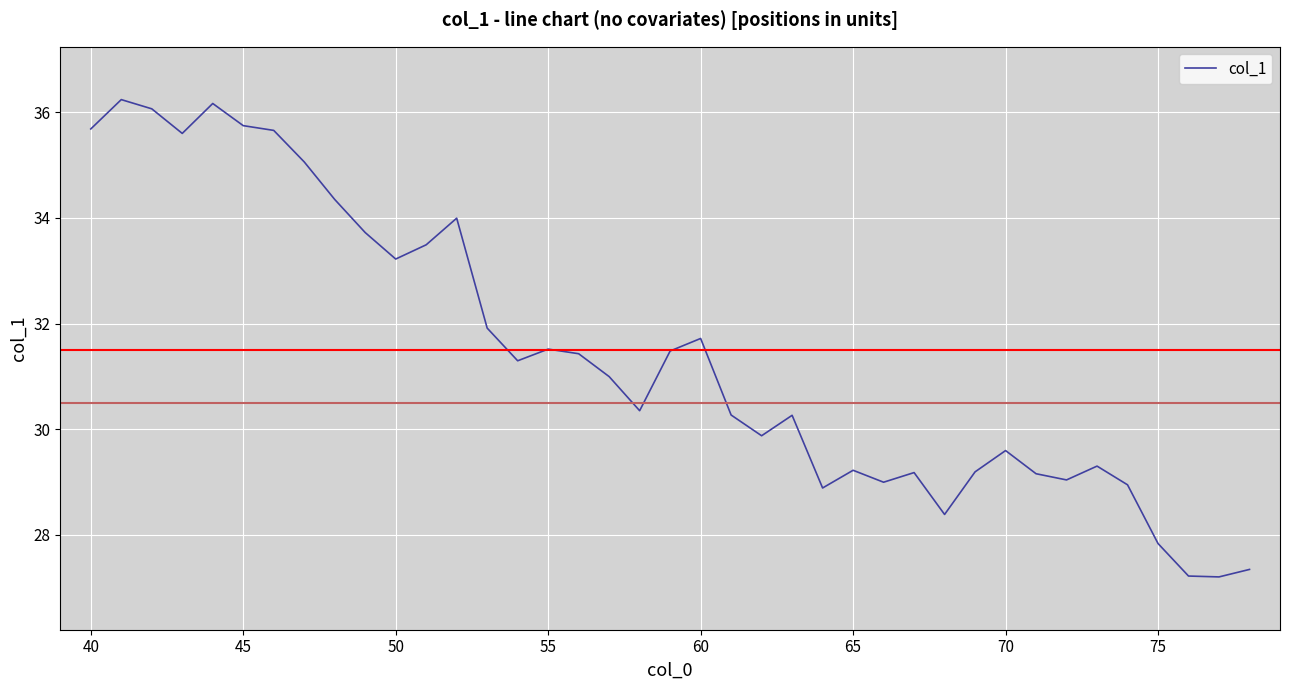

What is the maximum value shown in the chart?

36.2